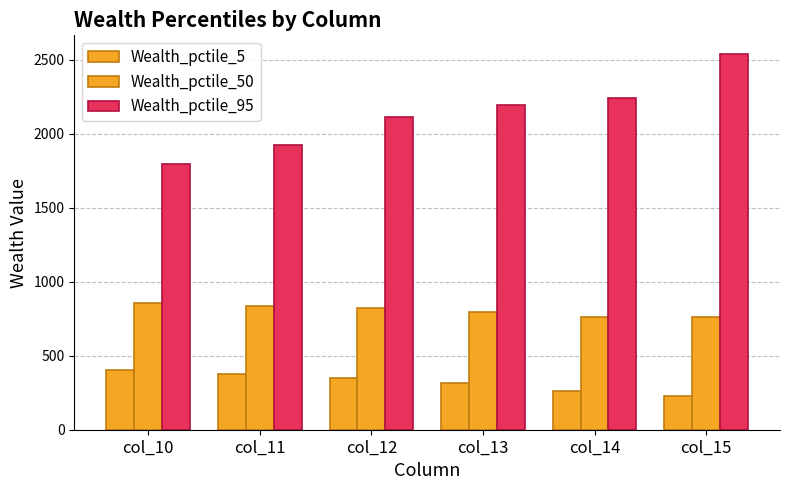

Reading left to right, extract all data points from this chart.

Wealth_pctile_5: col_10=404.3	col_11=374.0	col_12=348.1	col_13=313.1	col_14=259.9	col_15=228.9
Wealth_pctile_50: col_10=855.6	col_11=837.2	col_12=824.6	col_13=793.2	col_14=764.7	col_15=759.6
Wealth_pctile_95: col_10=1797.0	col_11=1923.3	col_12=2116.0	col_13=2193.3	col_14=2240.2	col_15=2539.1